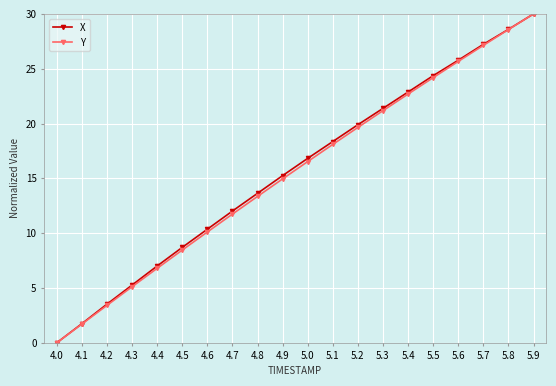

What is the average value of the Y series?

15.5